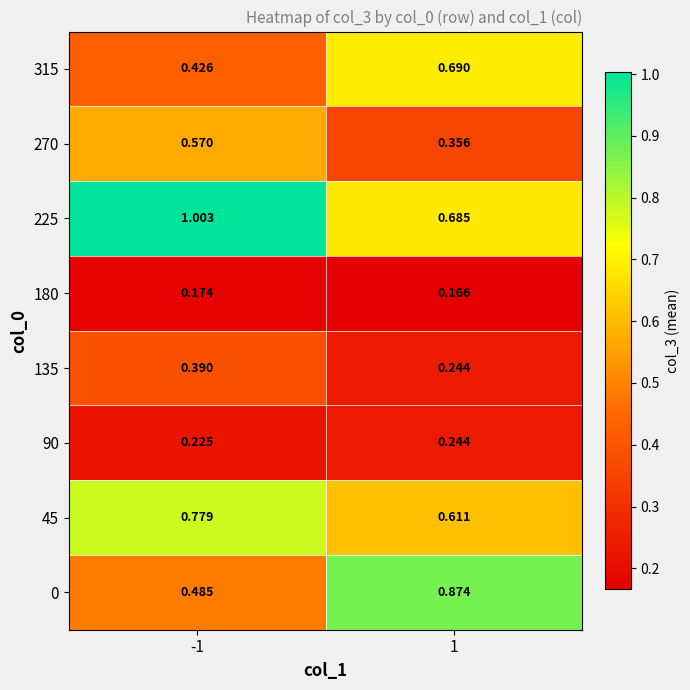

Is the value of 270 at 1 greater than the value of 0 at 1?

No